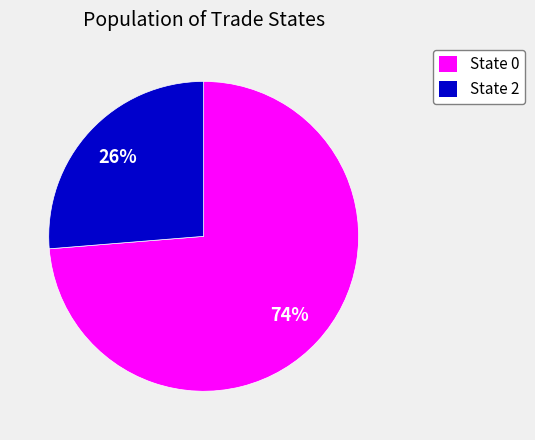

To the nearest percent, what is the average slice percentage?

50%